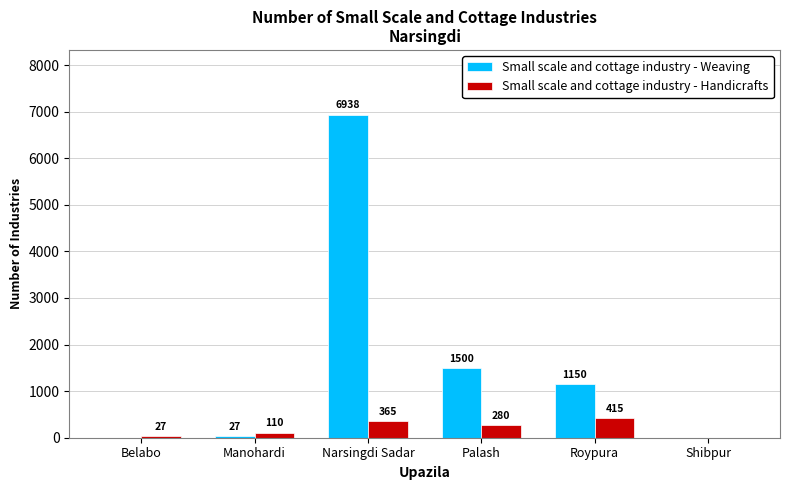

What is the sum of all Small scale and cottage industry - Handicrafts values?

1197